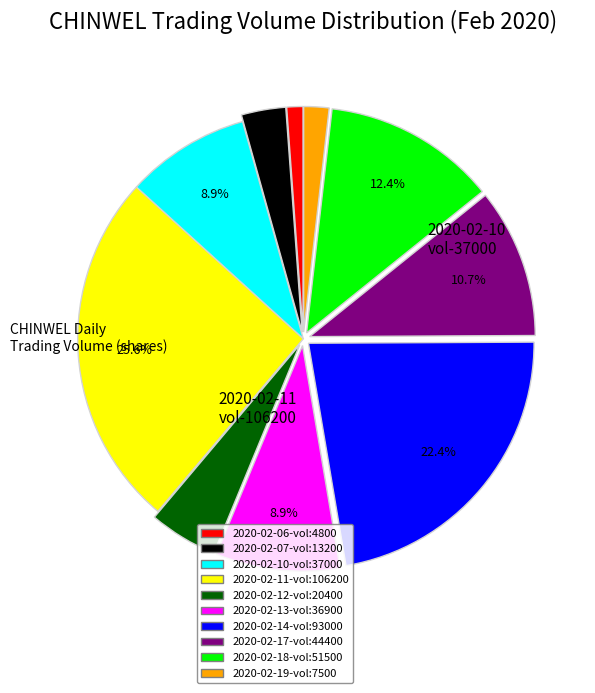

To the nearest percent, what percentage of the pie is 2020-02-13?

9%